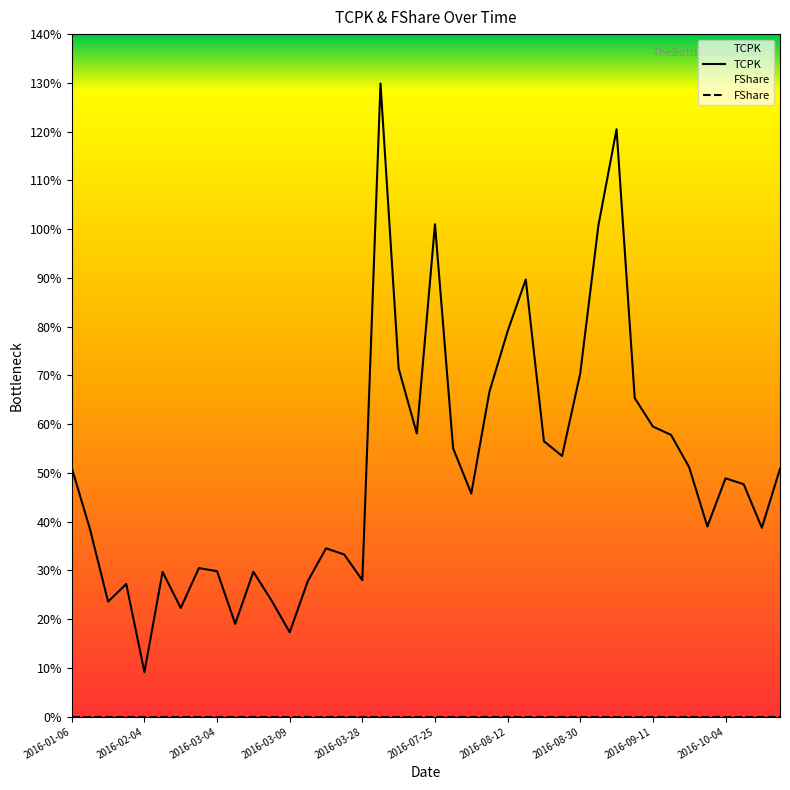

Reading right to left, what are all the values shown in this chart?

0.5	0.4	0.5	0.5	0.4	0.5	0.6	0.6	0.7	1.2	1.0	0.7	0.5	0.6	0.9	0.8	0.7	0.5	0.6	1.0	0.6	0.7	1.3	0.3	0.3	0.3	0.3	0.2	0.2	0.3	0.2	0.3	0.3	0.2	0.3	0.1	0.3	0.2	0.4	0.5